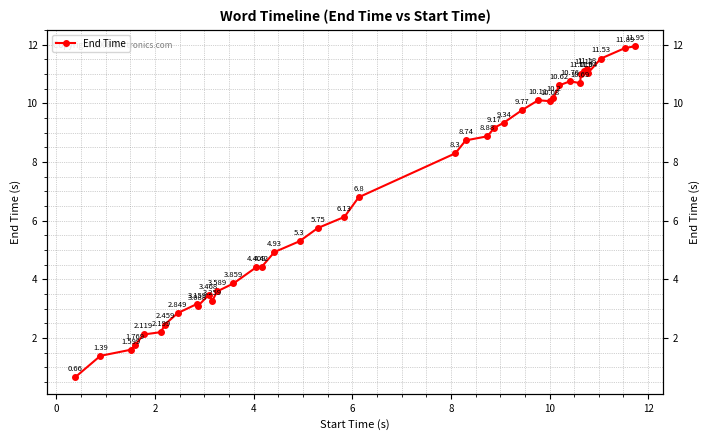

What is the average value?

6.7